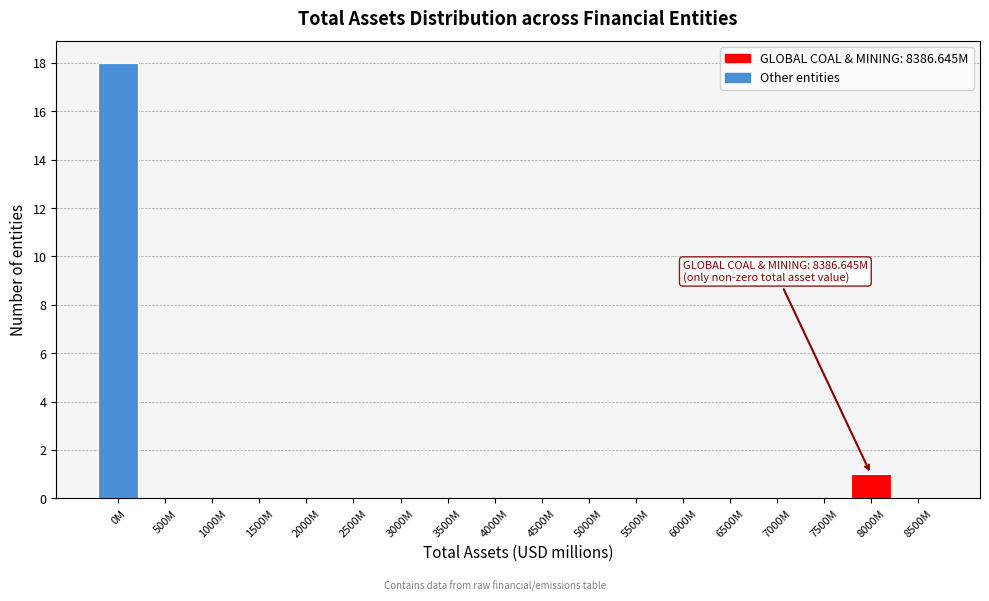

Reading left to right, list all the values displayed in this chart.

0M=18	500M=0	1000M=0	1500M=0	2000M=0	2500M=0	3000M=0	3500M=0	4000M=0	4500M=0	5000M=0	5500M=0	6000M=0	6500M=0	7000M=0	7500M=0	8000M=1	8500M=0